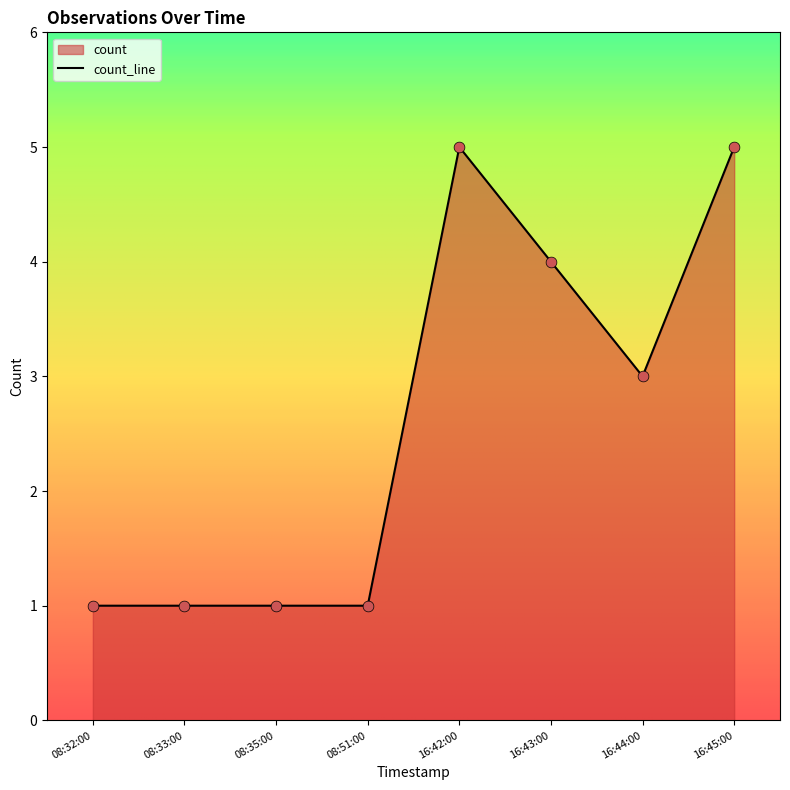

Between 16:45:00 and 08:35:00, which is larger?

16:45:00